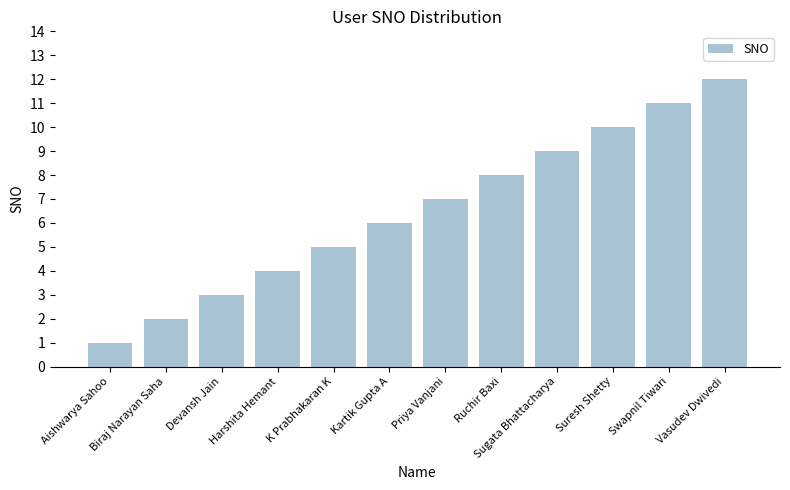

What position from the left is Ruchir Baxi?

8